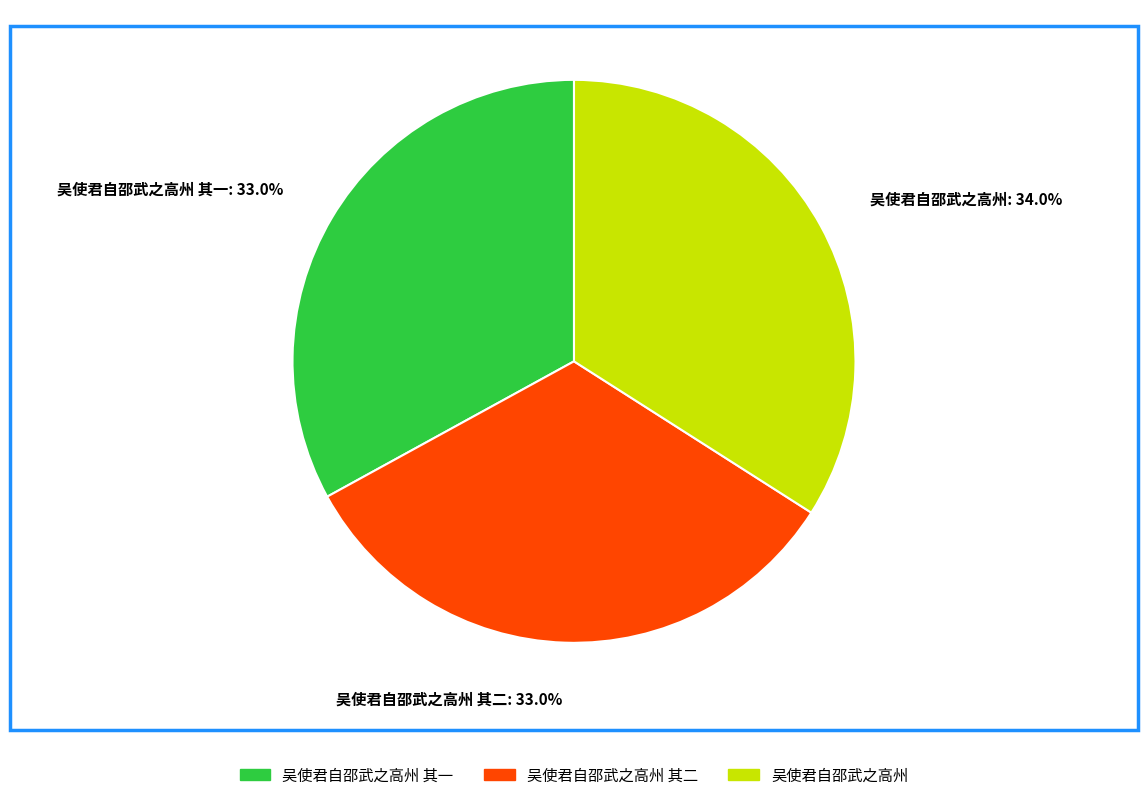

What is the ratio of the value at 吴使君自邵武之高州: 34.0% to the value at 吴使君自邵武之高州 其二: 33.0%?

1.0